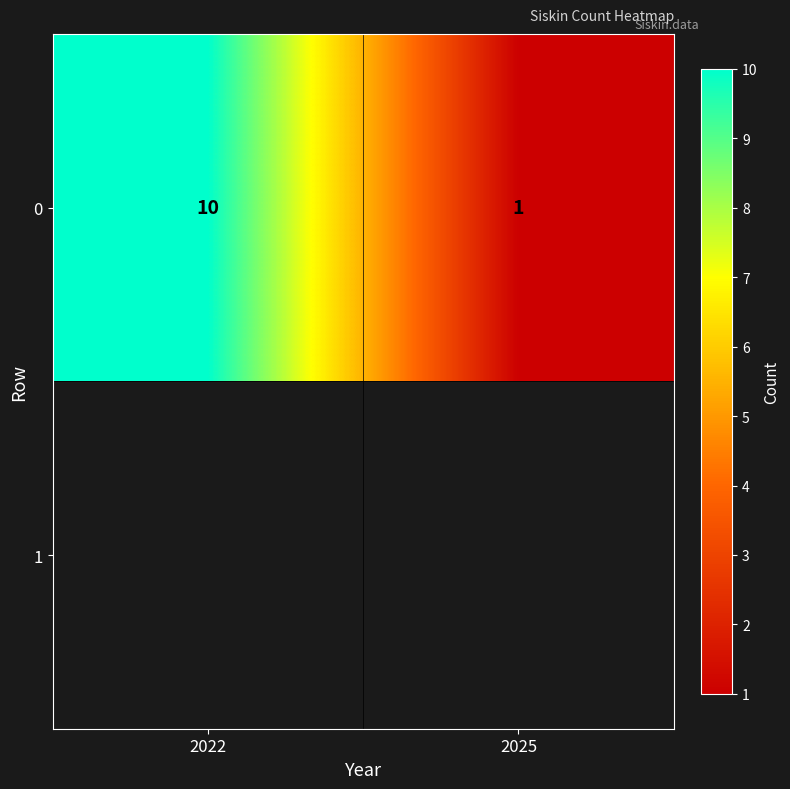

Which label corresponds to the largest value in the chart?

2022